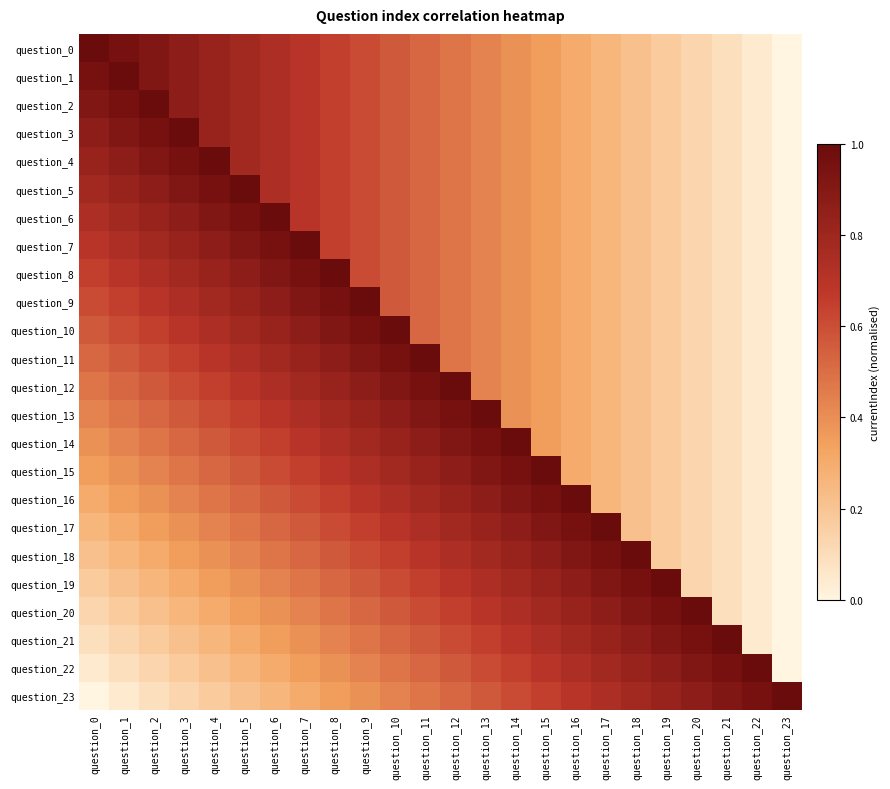

Which label corresponds to the largest value in the chart?

question_0